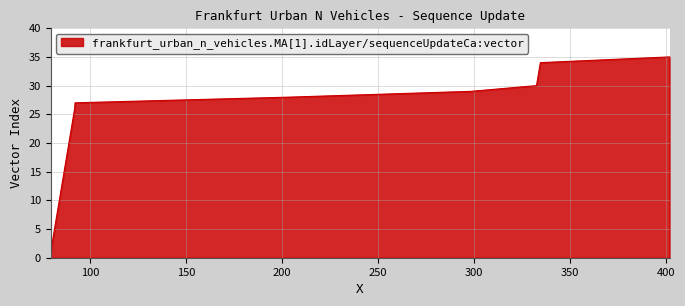

What is the maximum value shown in the chart?

35